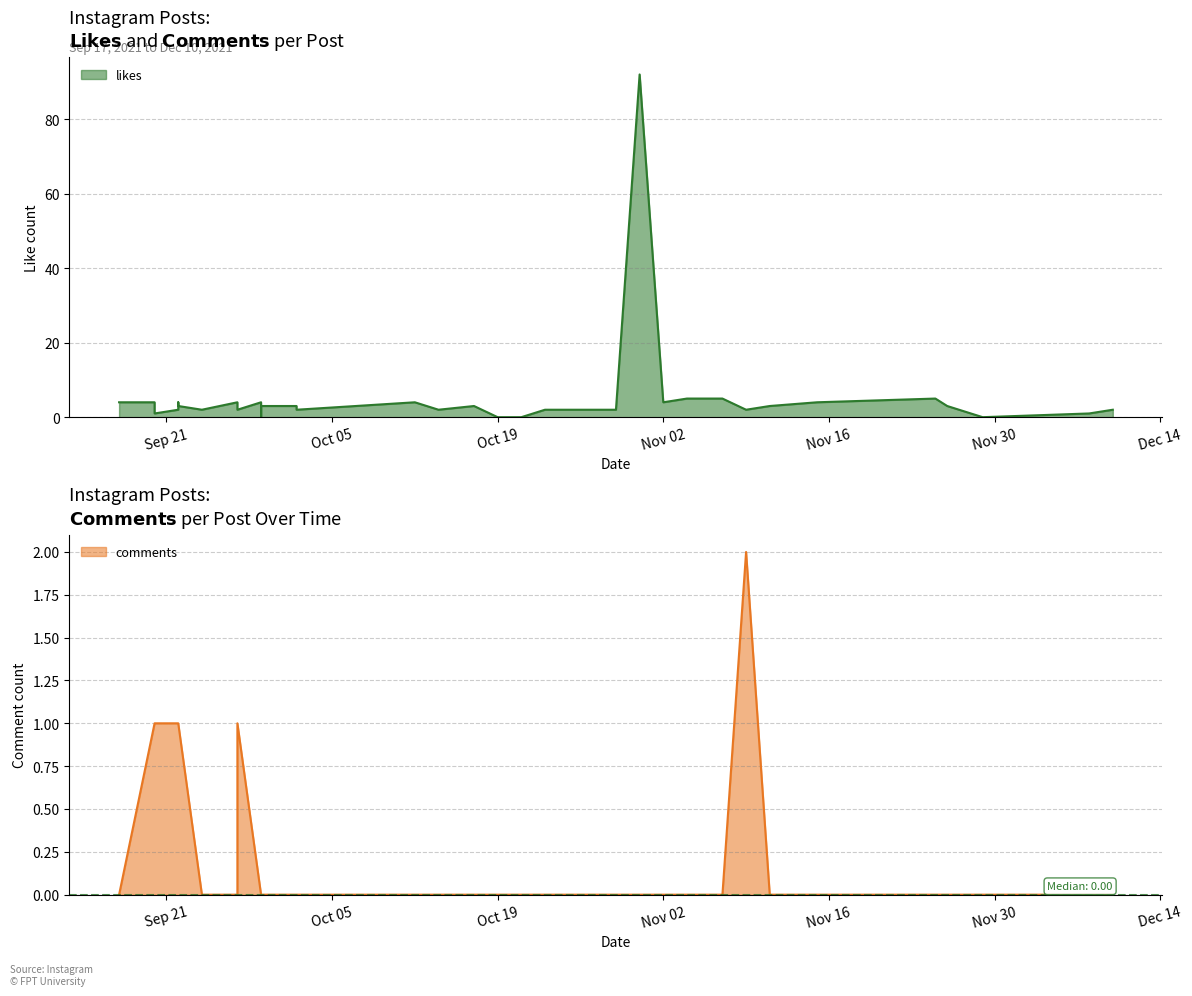

What is the value of the likes point at the 30th from the left?

2